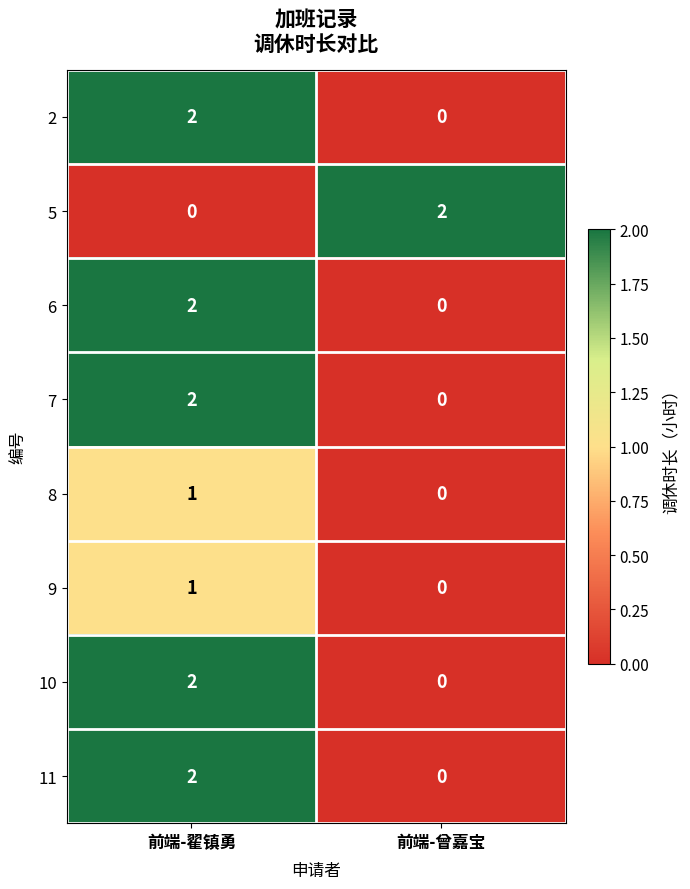

List the labels in order of 6 value, smallest first.

前端-曾嘉宝, 前端-翟镇勇